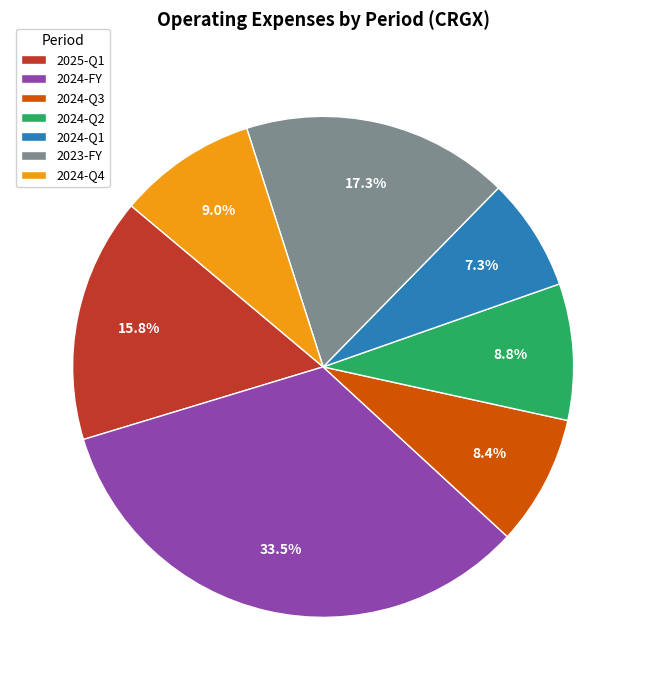

What percentage is NOT represented by 2025-Q1?

84.2%